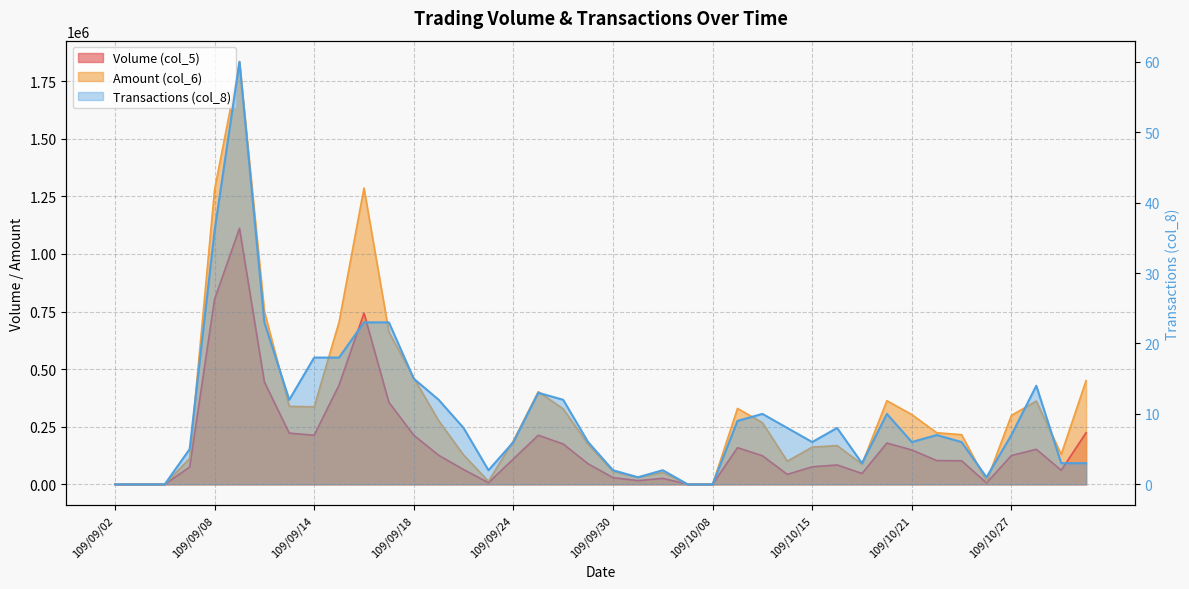

Is the value of Volume (col_5) at 109/10/19 greater than the value of Amount (col_6) at 109/10/28?

No